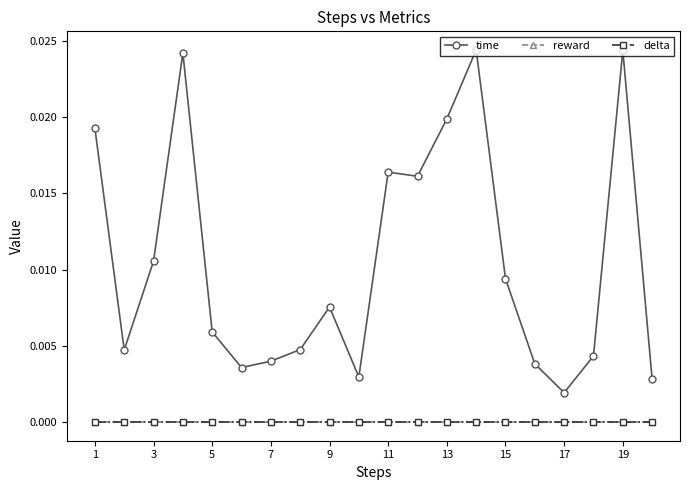

At how many categories does at least one series exceed 0?

20